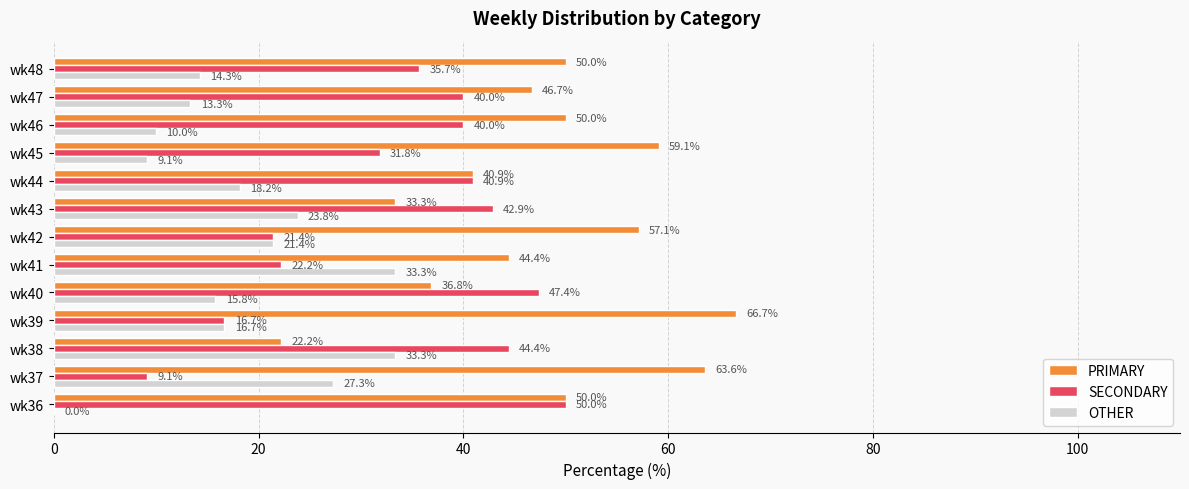

At which label is PRIMARY closest to 44?

wk41